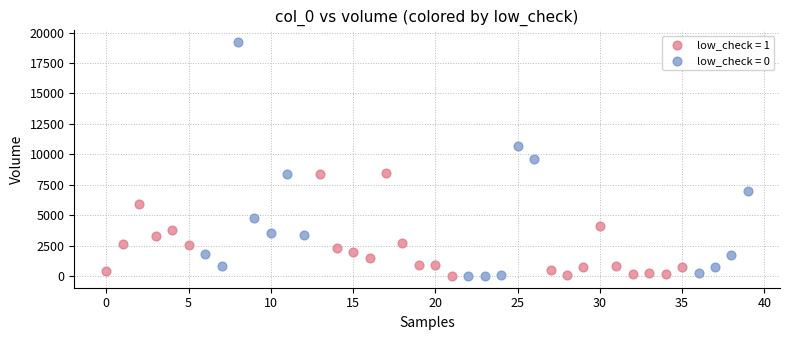

Which series reaches the maximum Y coordinate?

low_check = 0